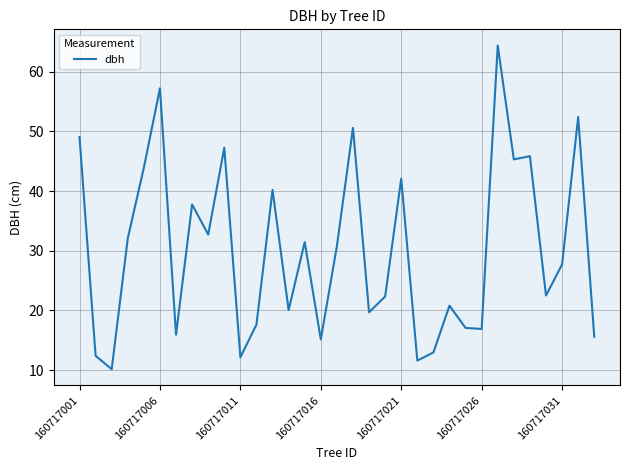

How many lines are shown in the chart?

1